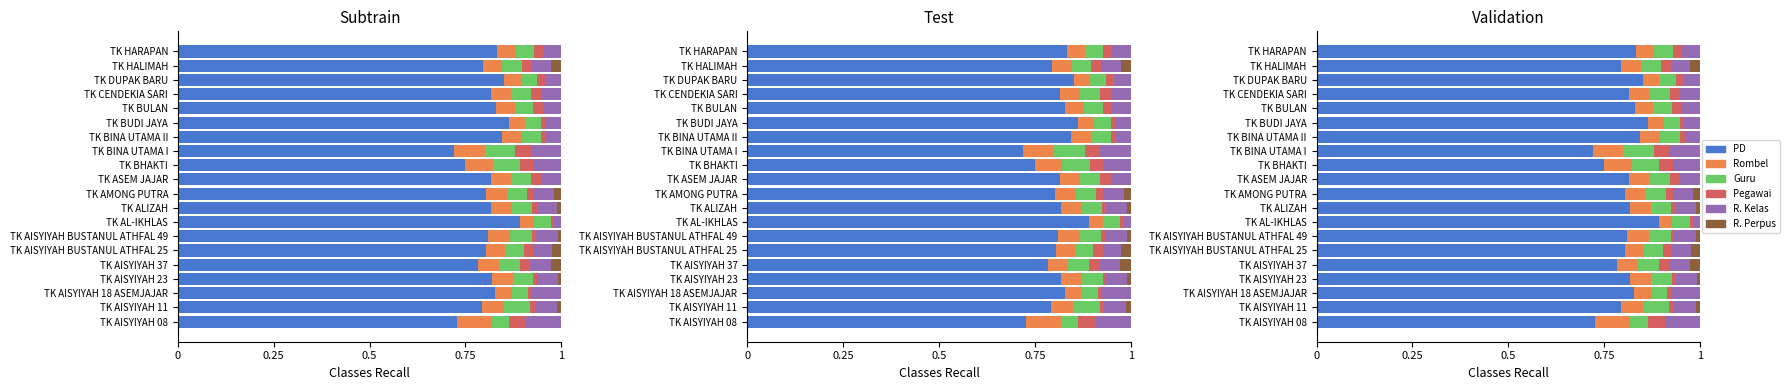

Between TK ALIZAH and TK BULAN, which series saw the biggest shift?

Pegawai